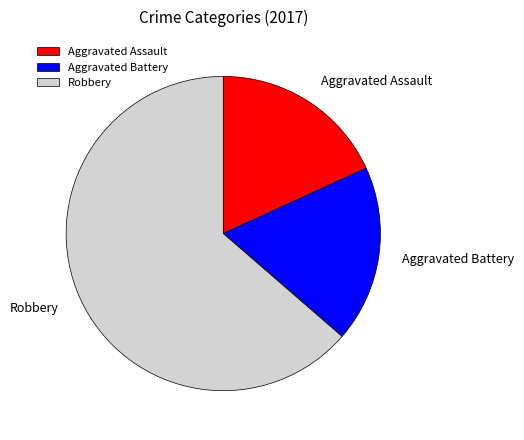

To the nearest percent, what is the difference between the largest and smallest slice percentages?

45%